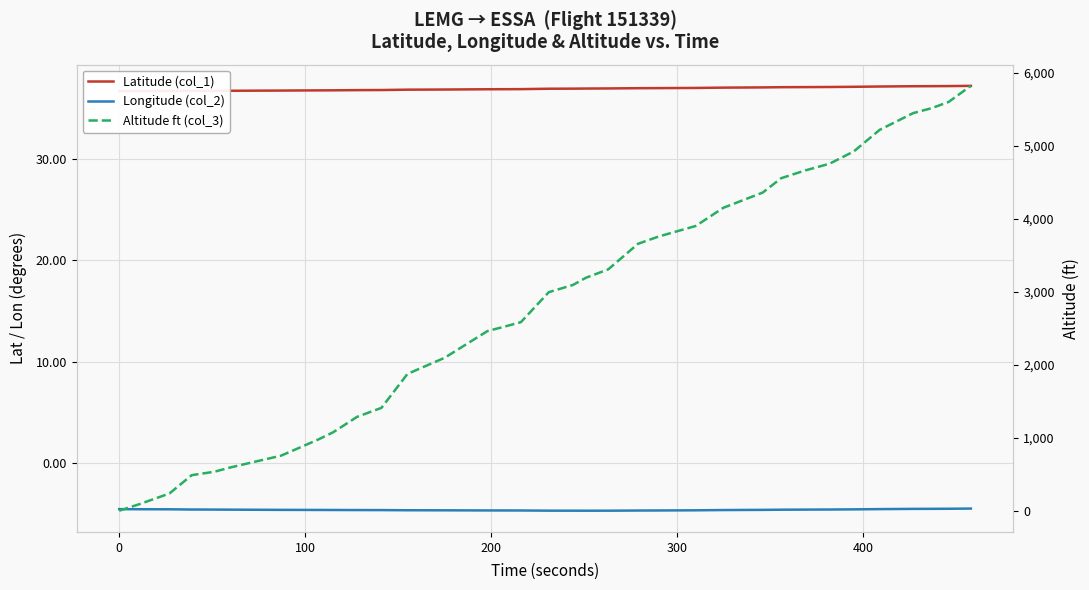

What is the value of the Altitude ft (col_3) point at the 22nd from the left?

3307.0